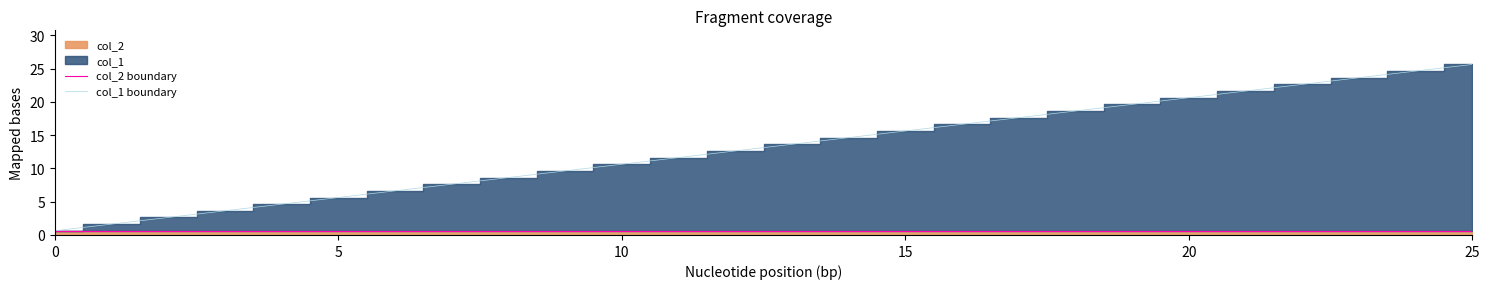

At 22, list the series in order from smallest to largest.

col_2 boundary, col_1 boundary